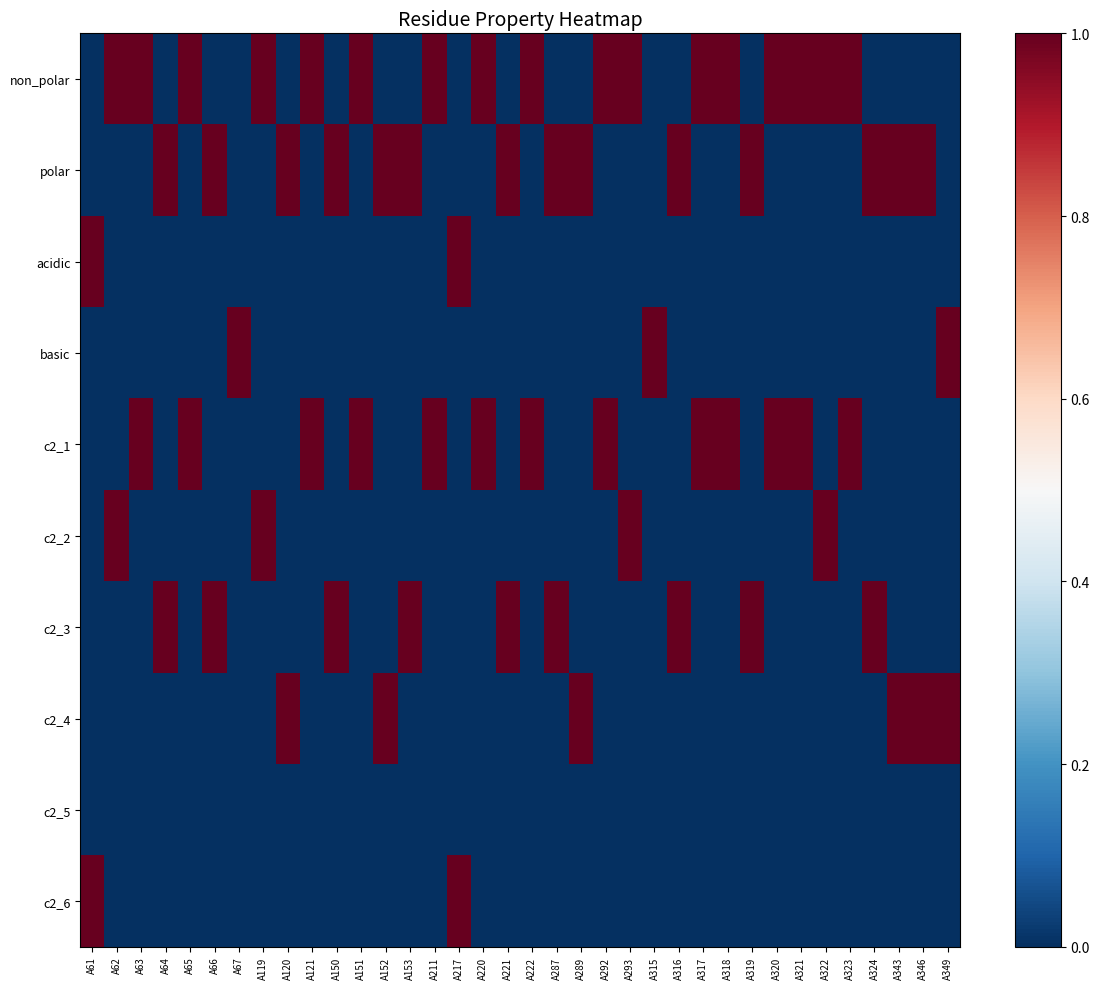

Reading left to right, extract all data points from this chart.

non_polar: A61=0	A62=1	A63=1	A64=0	A65=1	A66=0	A67=0	A119=1	A120=0	A121=1	A150=0	A151=1	A152=0	A153=0	A211=1	A217=0	A220=1	A221=0	A222=1	A287=0	A289=0	A292=1	A293=1	A315=0	A316=0	A317=1	A318=1	A319=0	A320=1	A321=1	A322=1	A323=1	A324=0	A343=0	A346=0	A349=0
polar: A61=0	A62=0	A63=0	A64=1	A65=0	A66=1	A67=0	A119=0	A120=1	A121=0	A150=1	A151=0	A152=1	A153=1	A211=0	A217=0	A220=0	A221=1	A222=0	A287=1	A289=1	A292=0	A293=0	A315=0	A316=1	A317=0	A318=0	A319=1	A320=0	A321=0	A322=0	A323=0	A324=1	A343=1	A346=1	A349=0
acidic: A61=1	A62=0	A63=0	A64=0	A65=0	A66=0	A67=0	A119=0	A120=0	A121=0	A150=0	A151=0	A152=0	A153=0	A211=0	A217=1	A220=0	A221=0	A222=0	A287=0	A289=0	A292=0	A293=0	A315=0	A316=0	A317=0	A318=0	A319=0	A320=0	A321=0	A322=0	A323=0	A324=0	A343=0	A346=0	A349=0
basic: A61=0	A62=0	A63=0	A64=0	A65=0	A66=0	A67=1	A119=0	A120=0	A121=0	A150=0	A151=0	A152=0	A153=0	A211=0	A217=0	A220=0	A221=0	A222=0	A287=0	A289=0	A292=0	A293=0	A315=1	A316=0	A317=0	A318=0	A319=0	A320=0	A321=0	A322=0	A323=0	A324=0	A343=0	A346=0	A349=1
c2_1: A61=0	A62=0	A63=1	A64=0	A65=1	A66=0	A67=0	A119=0	A120=0	A121=1	A150=0	A151=1	A152=0	A153=0	A211=1	A217=0	A220=1	A221=0	A222=1	A287=0	A289=0	A292=1	A293=0	A315=0	A316=0	A317=1	A318=1	A319=0	A320=1	A321=1	A322=0	A323=1	A324=0	A343=0	A346=0	A349=0
c2_2: A61=0	A62=1	A63=0	A64=0	A65=0	A66=0	A67=0	A119=1	A120=0	A121=0	A150=0	A151=0	A152=0	A153=0	A211=0	A217=0	A220=0	A221=0	A222=0	A287=0	A289=0	A292=0	A293=1	A315=0	A316=0	A317=0	A318=0	A319=0	A320=0	A321=0	A322=1	A323=0	A324=0	A343=0	A346=0	A349=0
c2_3: A61=0	A62=0	A63=0	A64=1	A65=0	A66=1	A67=0	A119=0	A120=0	A121=0	A150=1	A151=0	A152=0	A153=1	A211=0	A217=0	A220=0	A221=1	A222=0	A287=1	A289=0	A292=0	A293=0	A315=0	A316=1	A317=0	A318=0	A319=1	A320=0	A321=0	A322=0	A323=0	A324=1	A343=0	A346=0	A349=0
c2_4: A61=0	A62=0	A63=0	A64=0	A65=0	A66=0	A67=0	A119=0	A120=1	A121=0	A150=0	A151=0	A152=1	A153=0	A211=0	A217=0	A220=0	A221=0	A222=0	A287=0	A289=1	A292=0	A293=0	A315=0	A316=0	A317=0	A318=0	A319=0	A320=0	A321=0	A322=0	A323=0	A324=0	A343=1	A346=1	A349=1
c2_5: A61=0	A62=0	A63=0	A64=0	A65=0	A66=0	A67=0	A119=0	A120=0	A121=0	A150=0	A151=0	A152=0	A153=0	A211=0	A217=0	A220=0	A221=0	A222=0	A287=0	A289=0	A292=0	A293=0	A315=0	A316=0	A317=0	A318=0	A319=0	A320=0	A321=0	A322=0	A323=0	A324=0	A343=0	A346=0	A349=0
c2_6: A61=1	A62=0	A63=0	A64=0	A65=0	A66=0	A67=0	A119=0	A120=0	A121=0	A150=0	A151=0	A152=0	A153=0	A211=0	A217=1	A220=0	A221=0	A222=0	A287=0	A289=0	A292=0	A293=0	A315=0	A316=0	A317=0	A318=0	A319=0	A320=0	A321=0	A322=0	A323=0	A324=0	A343=0	A346=0	A349=0